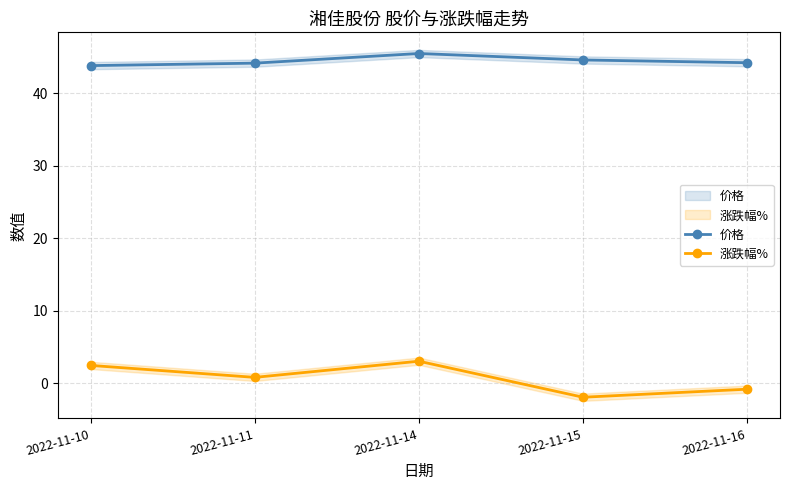

Is it true that 价格 equals 44.2 at 2022-11-16?

True